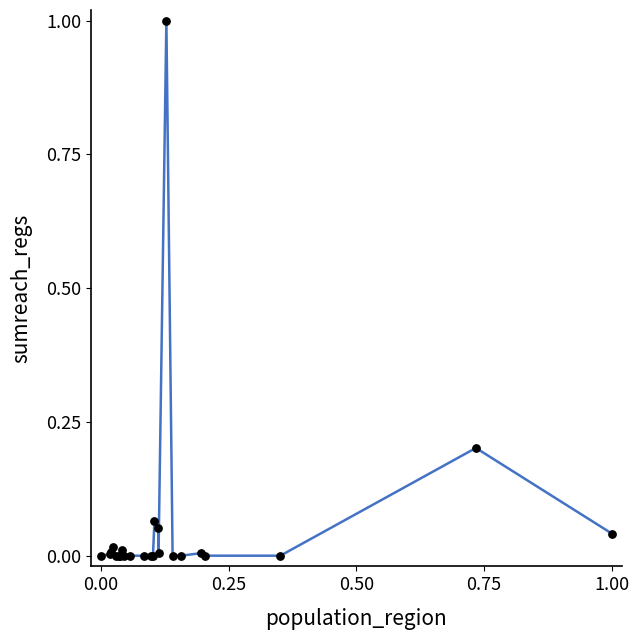

What is the maximum value shown in the chart?

1.0